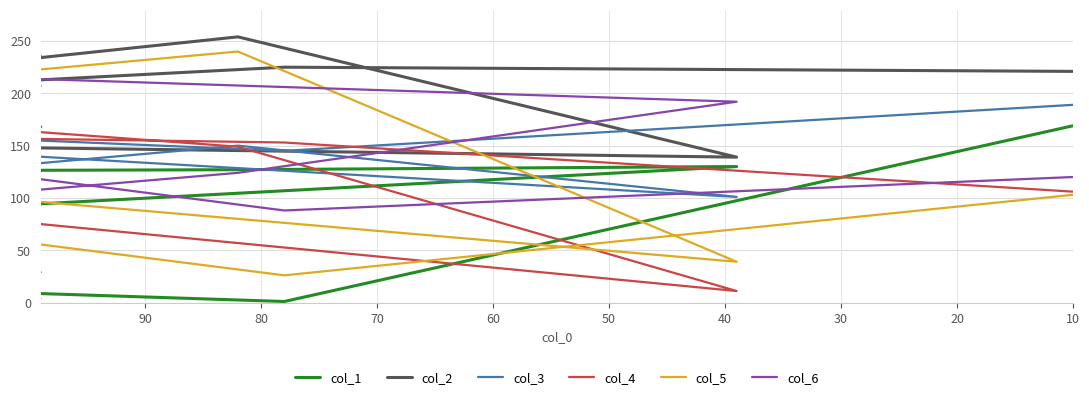

Which series has the largest total across all categories?

col_2